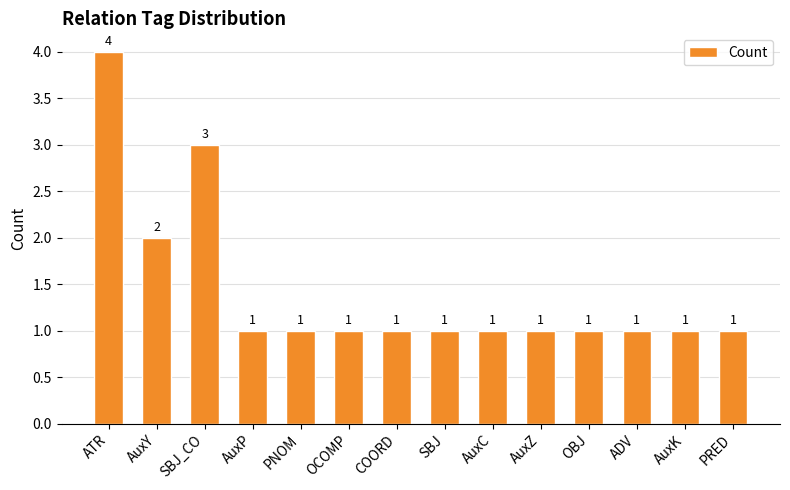

At which label is the value closest to 2?

AuxY